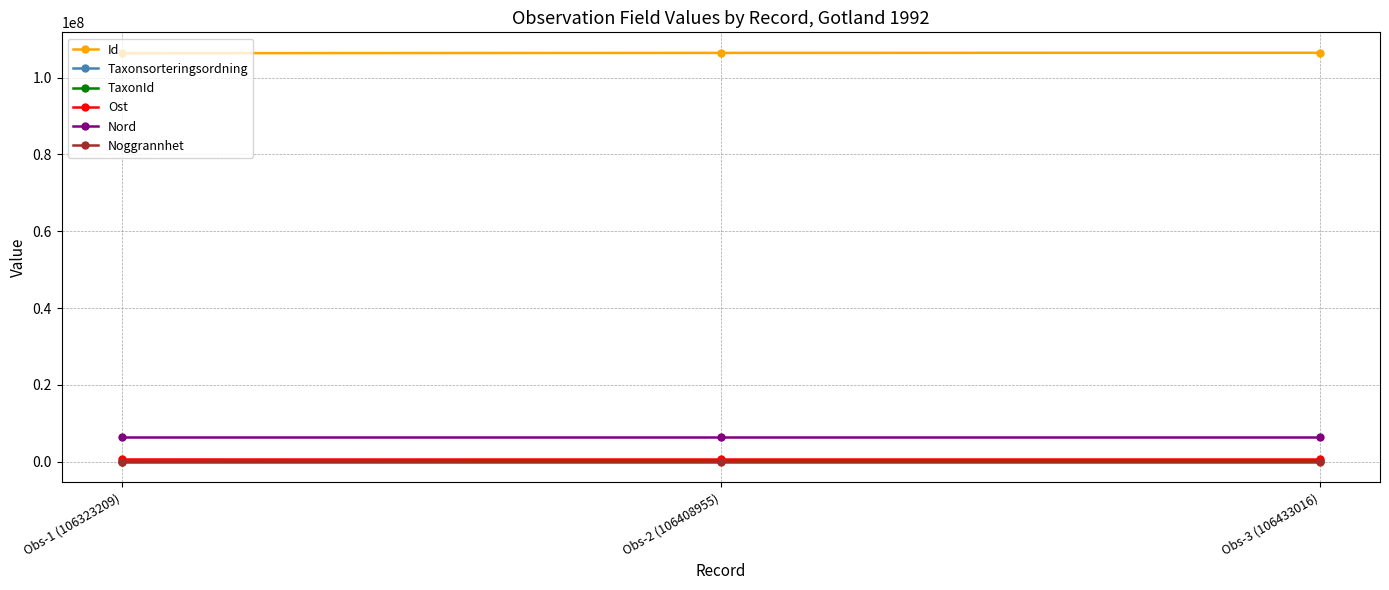

Is it true that Nord equals 11115632 at Obs-1 (106323209)?

False